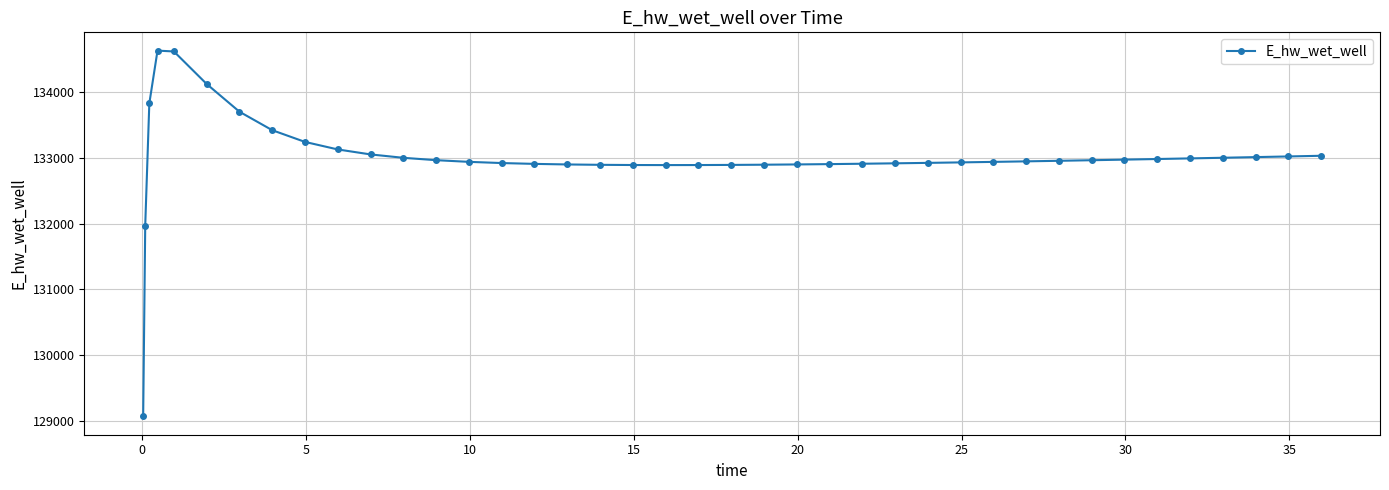

What is the difference between the maximum and minimum values?

5557.8